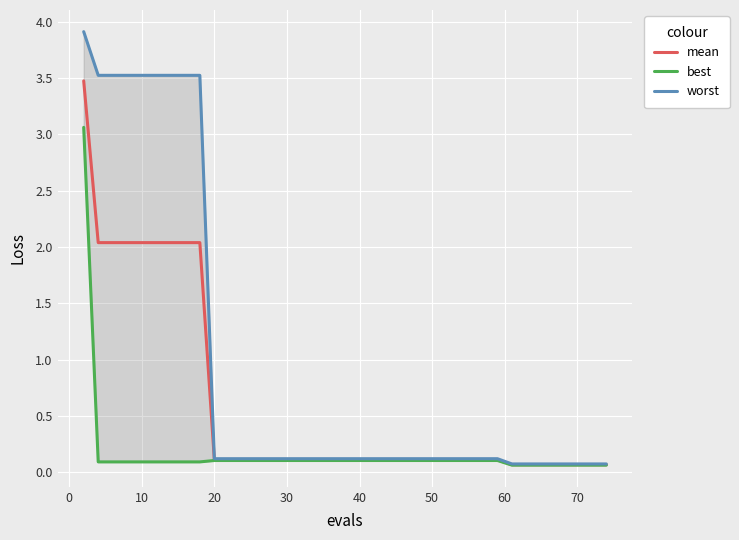

Count the number of data series in this chart.

3